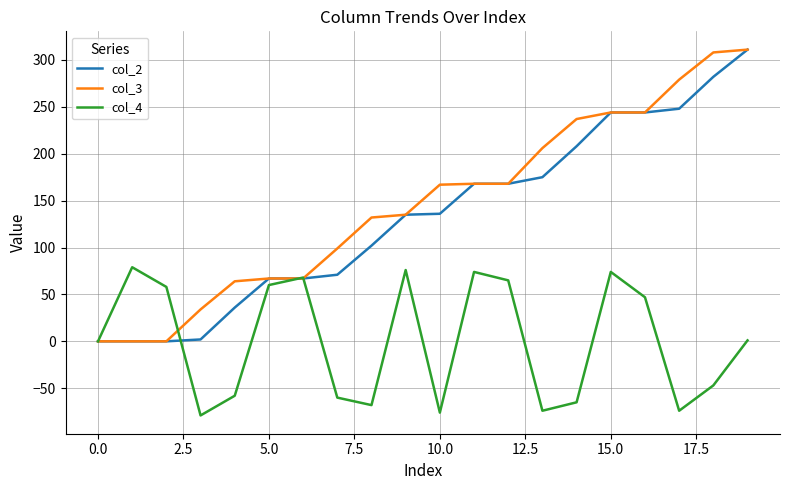

What is the minimum value shown in the chart?

-79